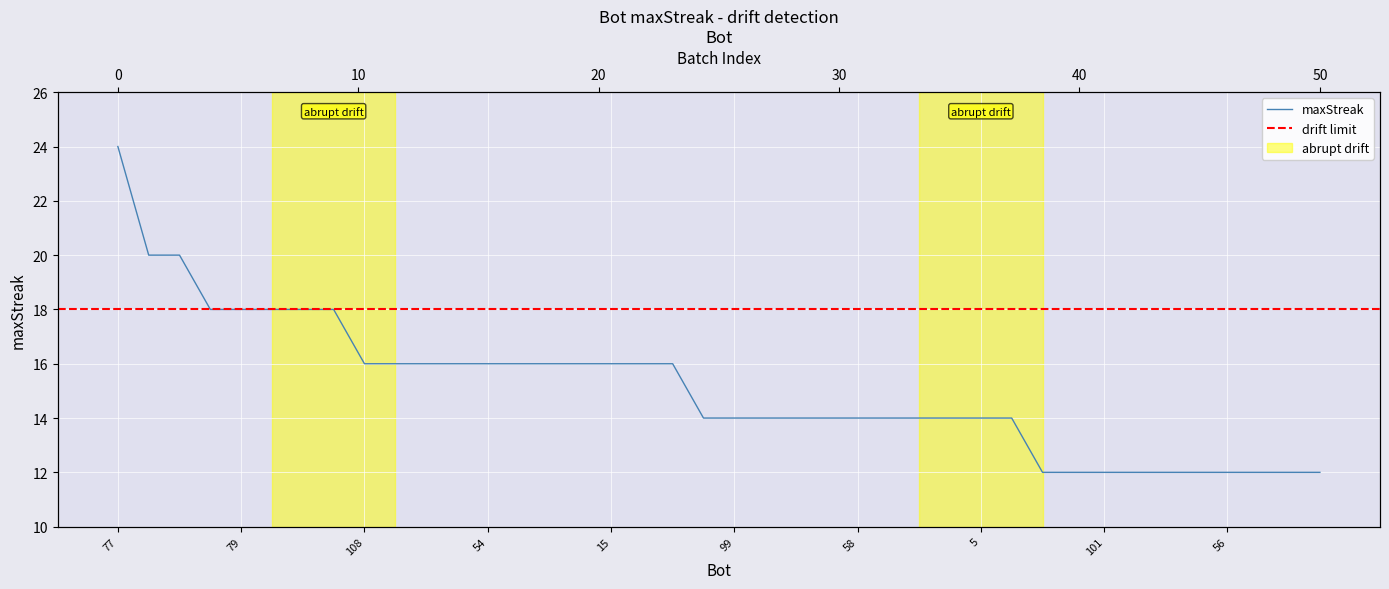

Rank the categories by value from lowest to highest.

110, 103, 101, 86, 75, 71, 56, 37, 35, 32, 111, 99, 93, 87, 63, 58, 43, 22, 12, 5, 3, 108, 88, 85, 67, 54, 21, 20, 18, 15, 10, 2, 102, 79, 76, 69, 60, 70, 65, 77